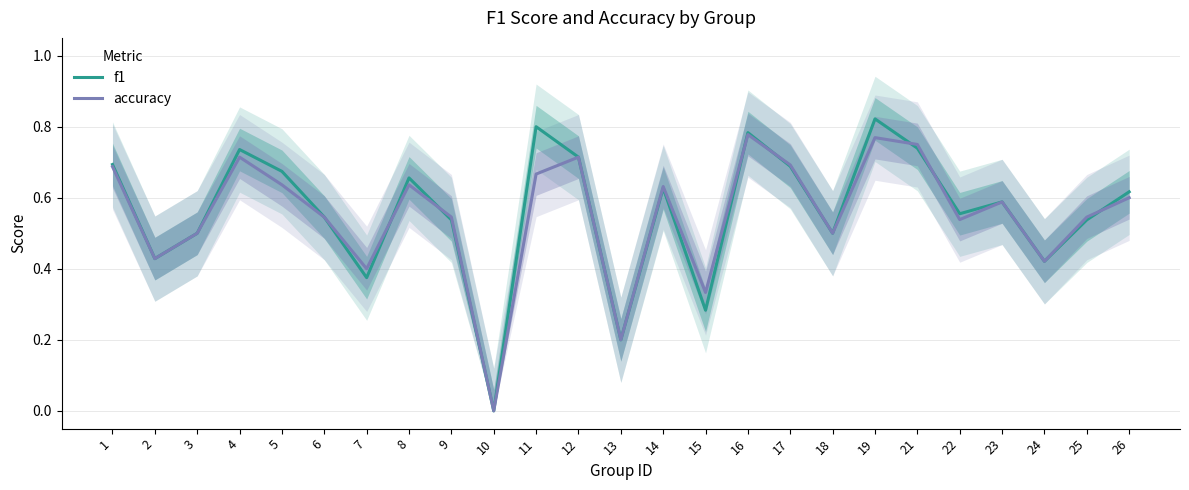

What is the value of the f1 point at the 7th from the left?

0.4